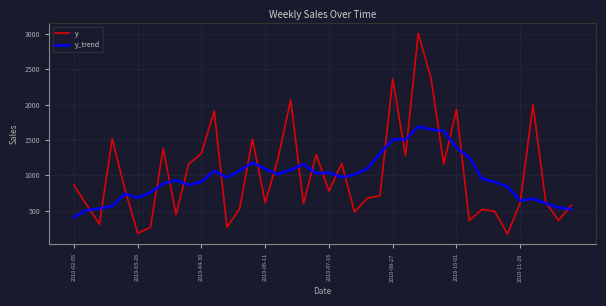

What is the minimum value shown in the chart?

170.0